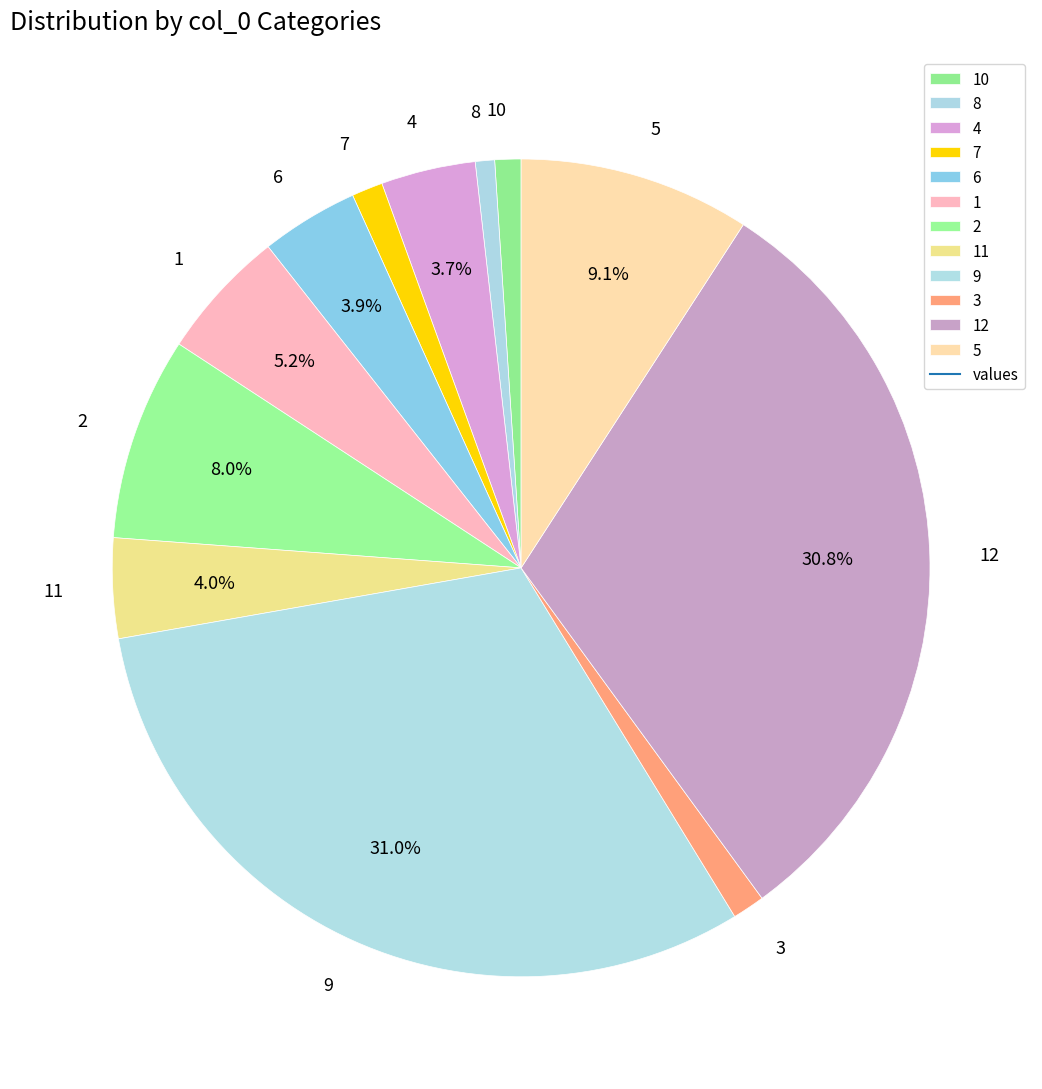

How many segments does this pie chart have?

12